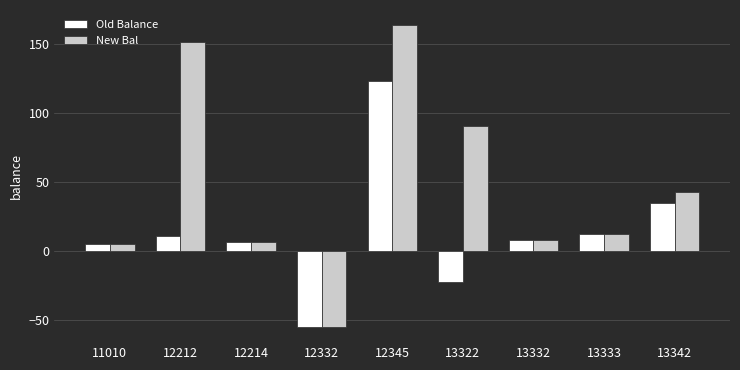

Which series has the widest spread of values?

New Bal